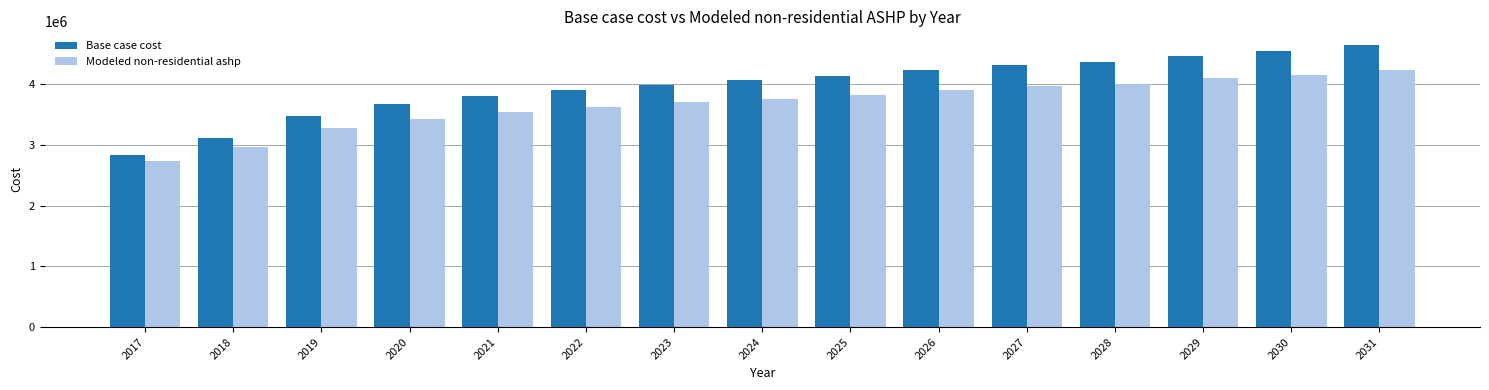

Where does the Base case cost series first go above 4062142?

2024